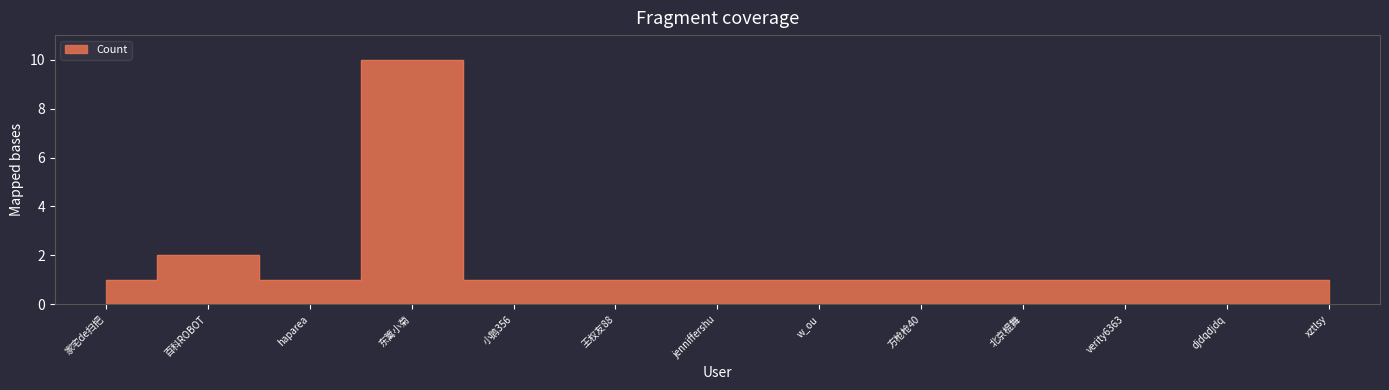

Count the values in the range 1 to 2.

12